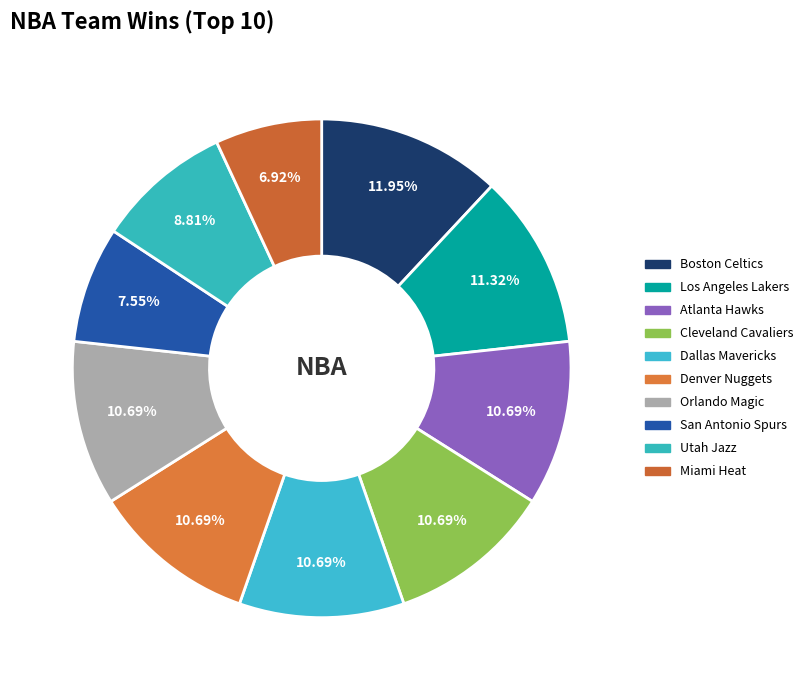

The Dallas Mavericks slice represents 1% of the pie. True or false?

False